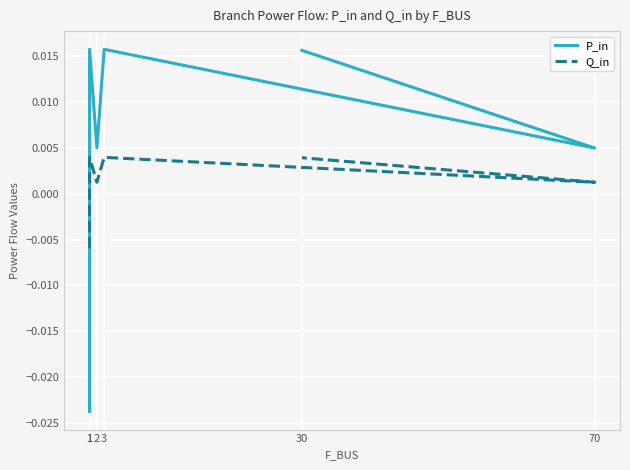

At which category does P_in reach its first local valley?

2